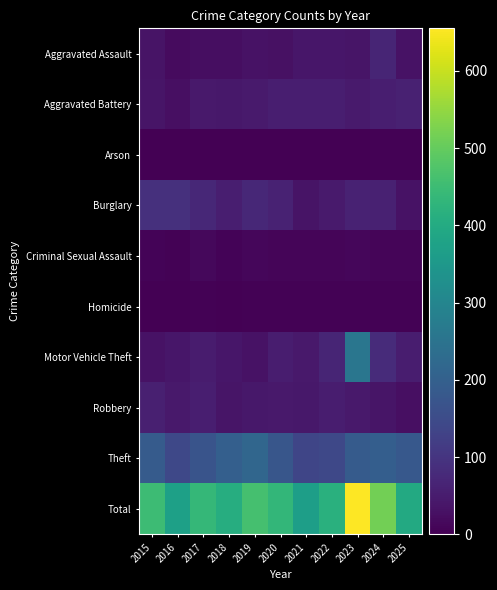

How many series are shown in this chart?

10